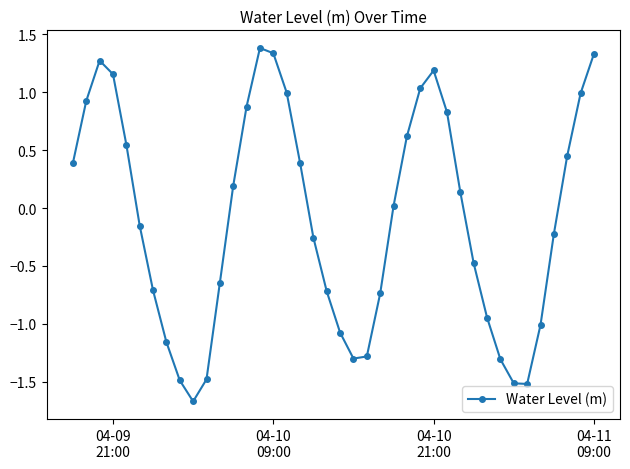

True or false: the data has more than 0 interior local peaks.

True